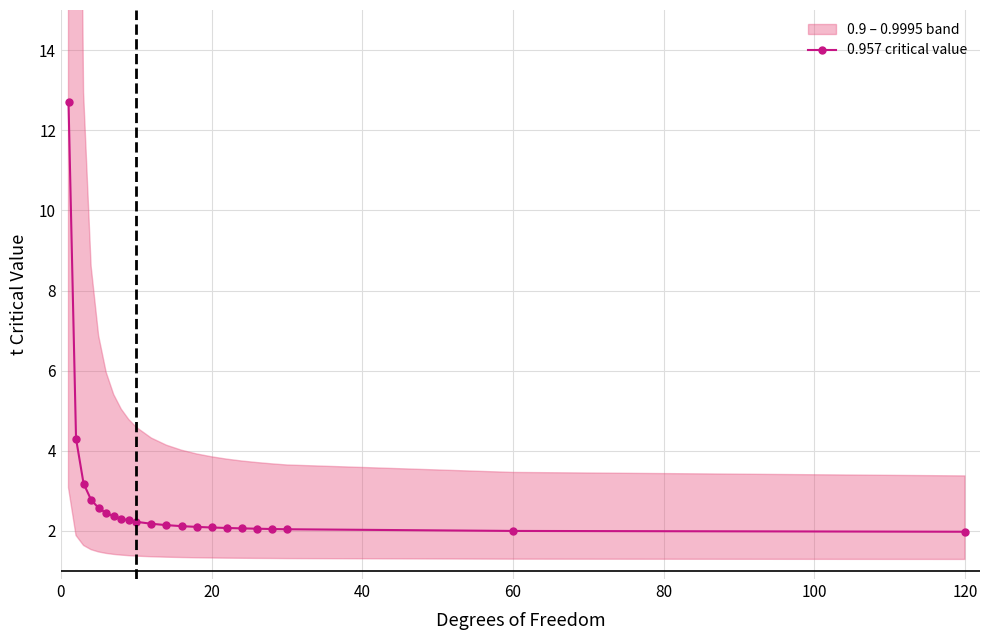

What is the maximum value for 0.957 critical value?

12.7